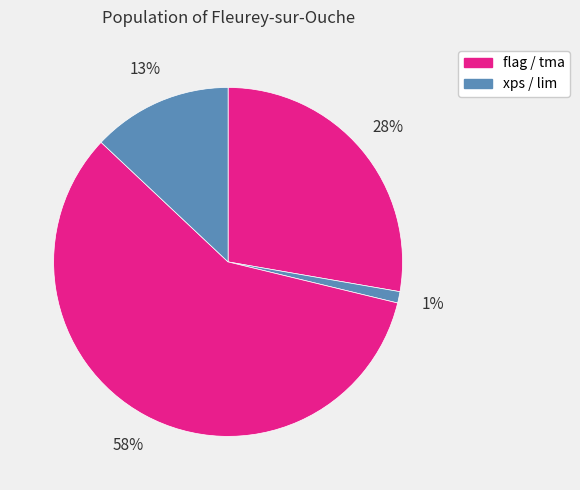

How many slices are in this pie chart?

4